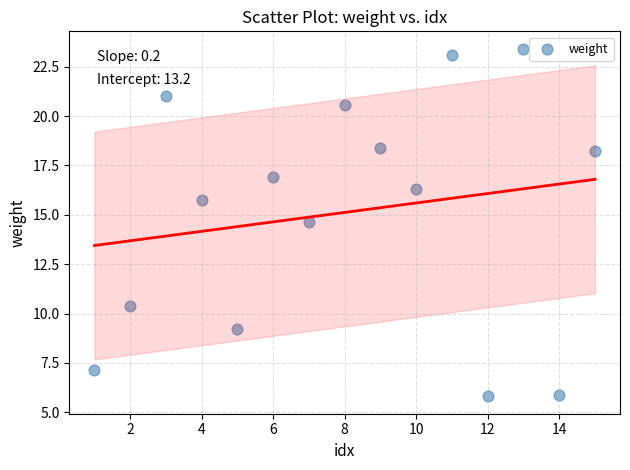

What is the range of X values (max minus min)?

14.0